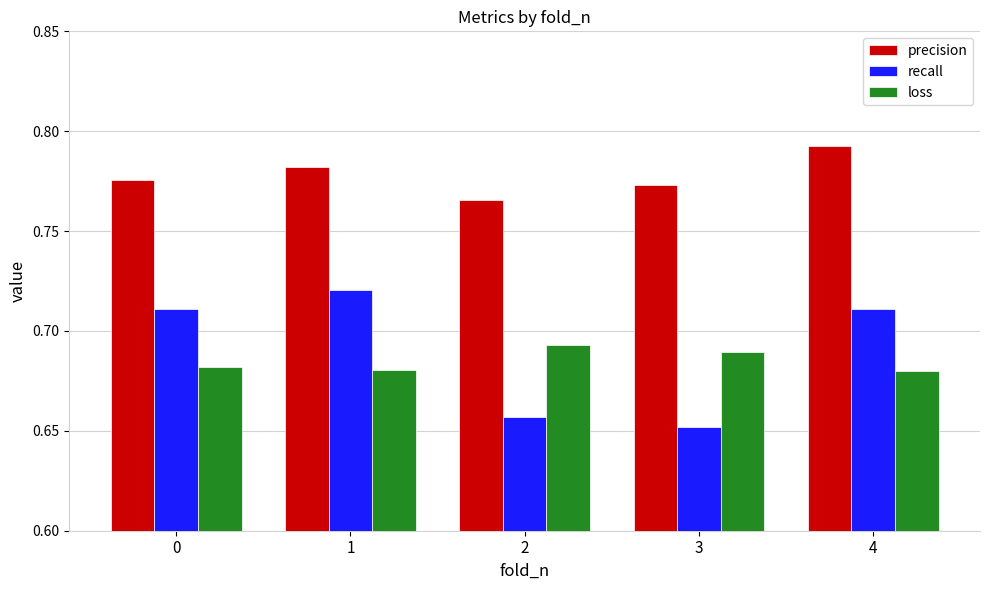

How many loss values are between 0 and 1?

5